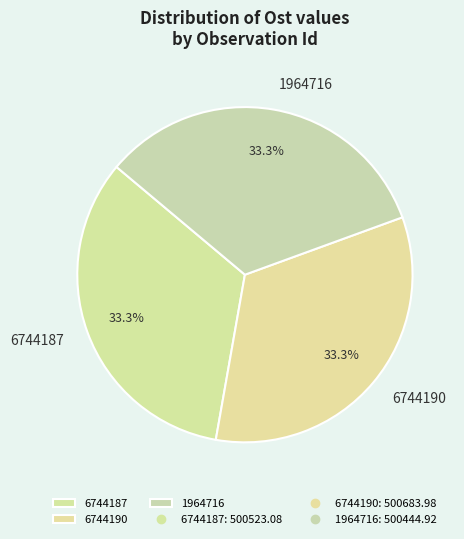

What percentage is the 1964716 slice, to the nearest percent?

33%